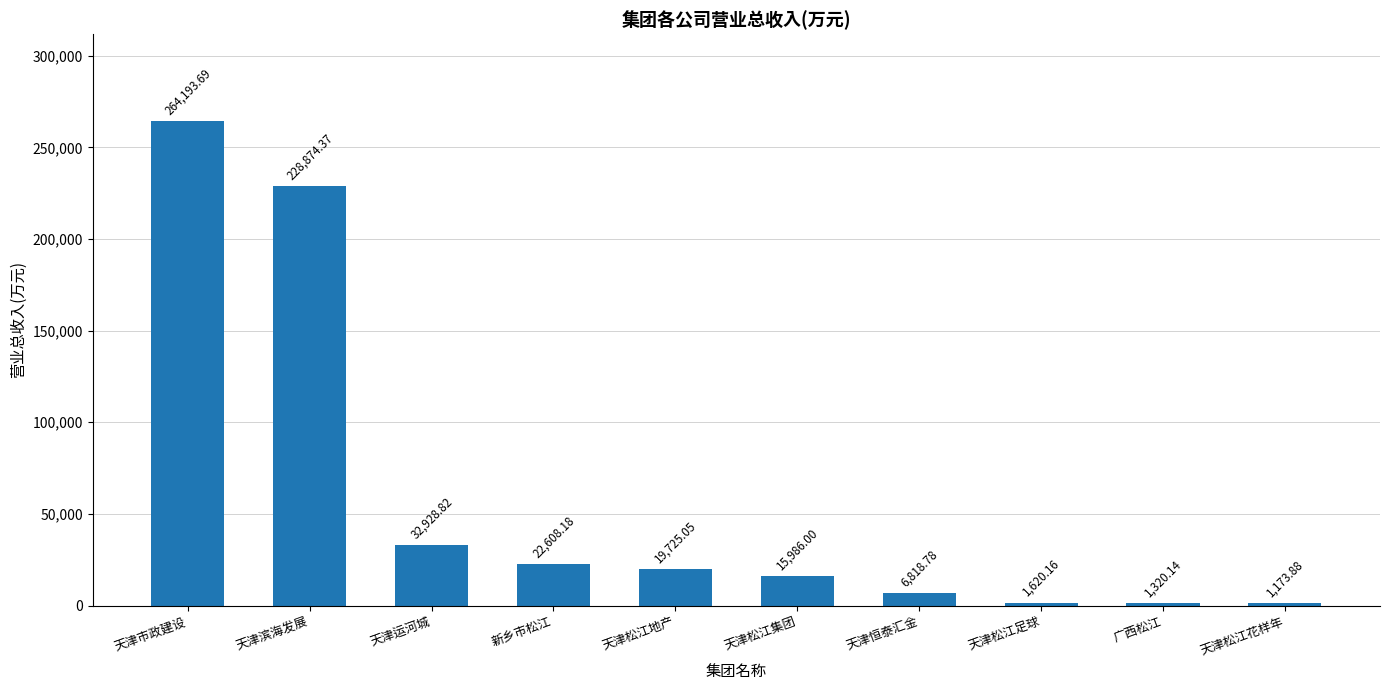

What position from the left is 天津松江足球?

8